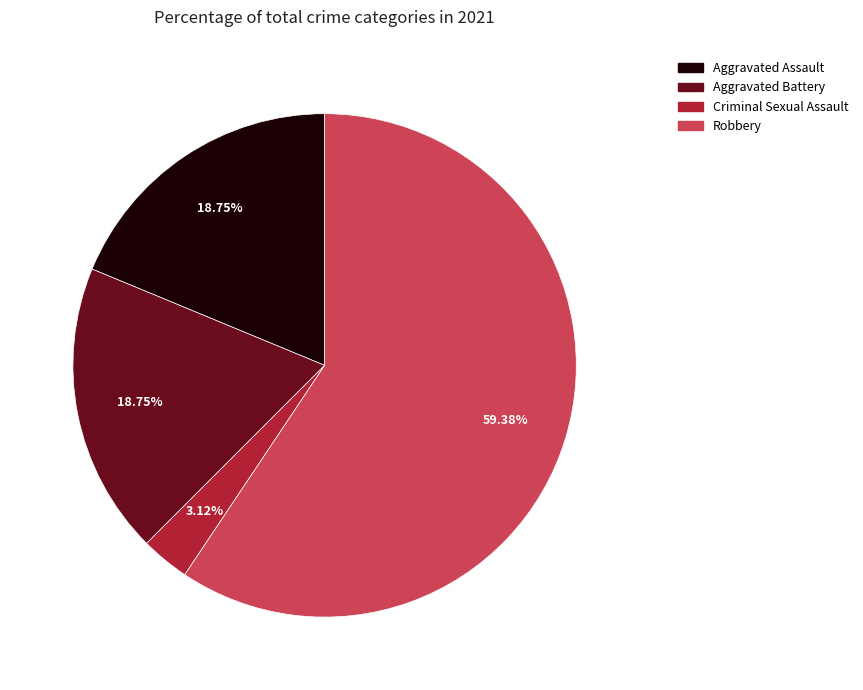

Which slice is the smallest?

Criminal Sexual Assault